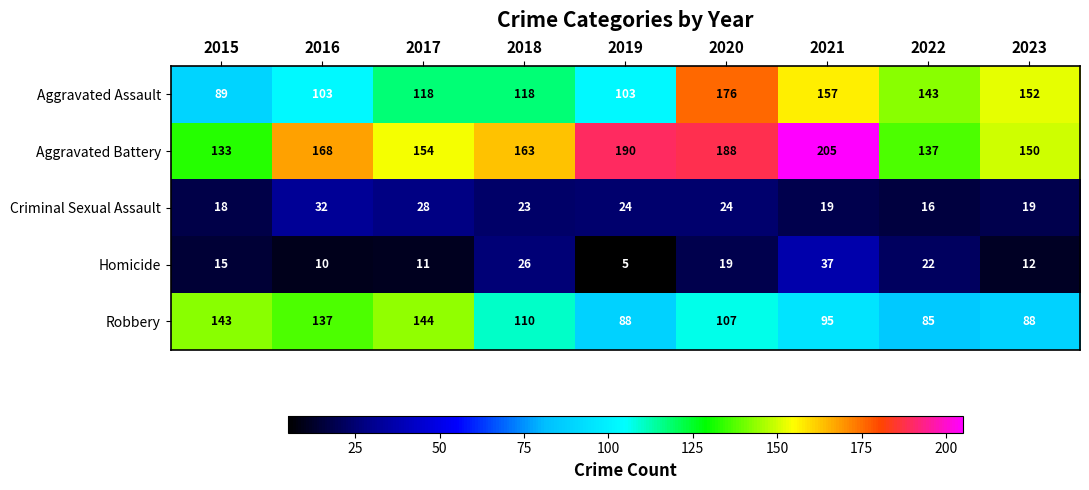

List the series in order of their peak value, highest first.

Aggravated Battery, Aggravated Assault, Robbery, Homicide, Criminal Sexual Assault